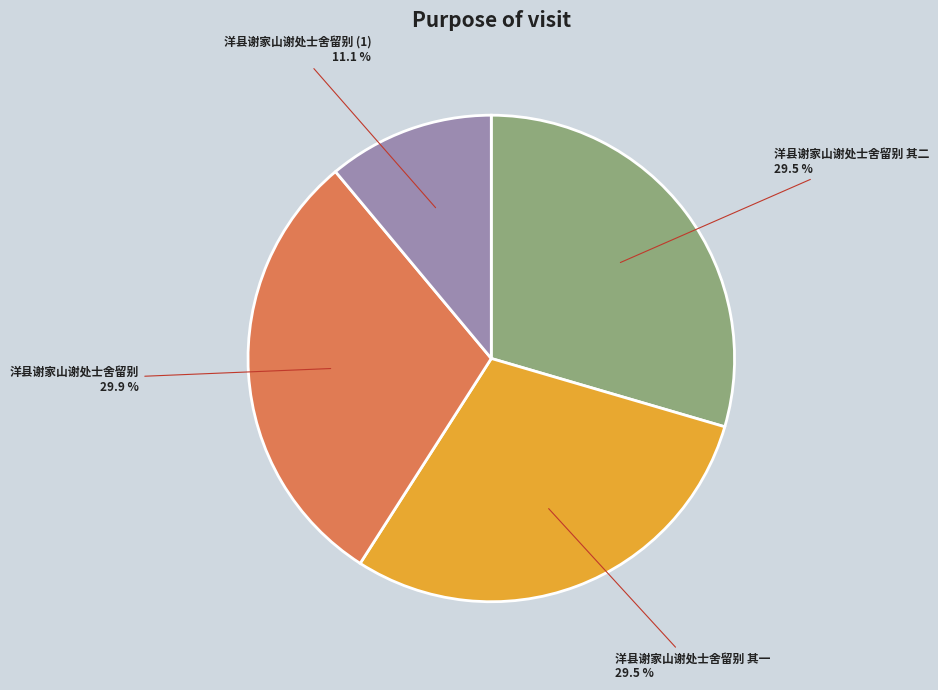

Is there any slice that represents more than half of the pie?

No